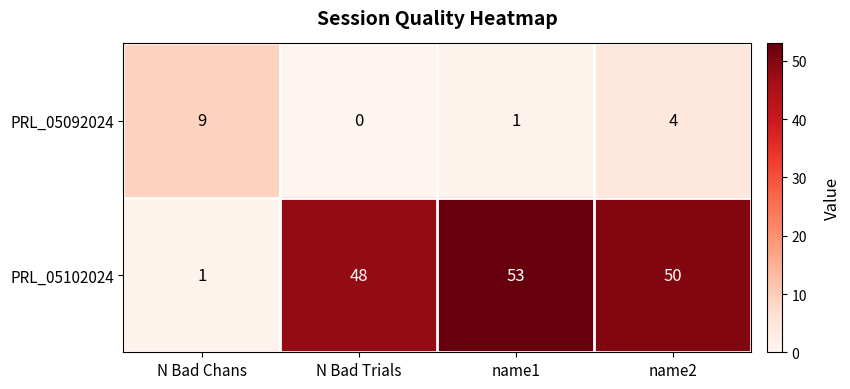

Reading right to left, transcribe all the data shown in this chart.

PRL_05092024: 4	1	0	9
PRL_05102024: 50	53	48	1